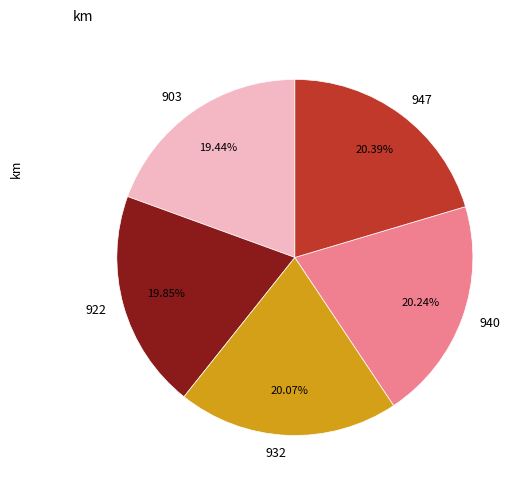

To the nearest percent, what portion does 922 represent?

20%